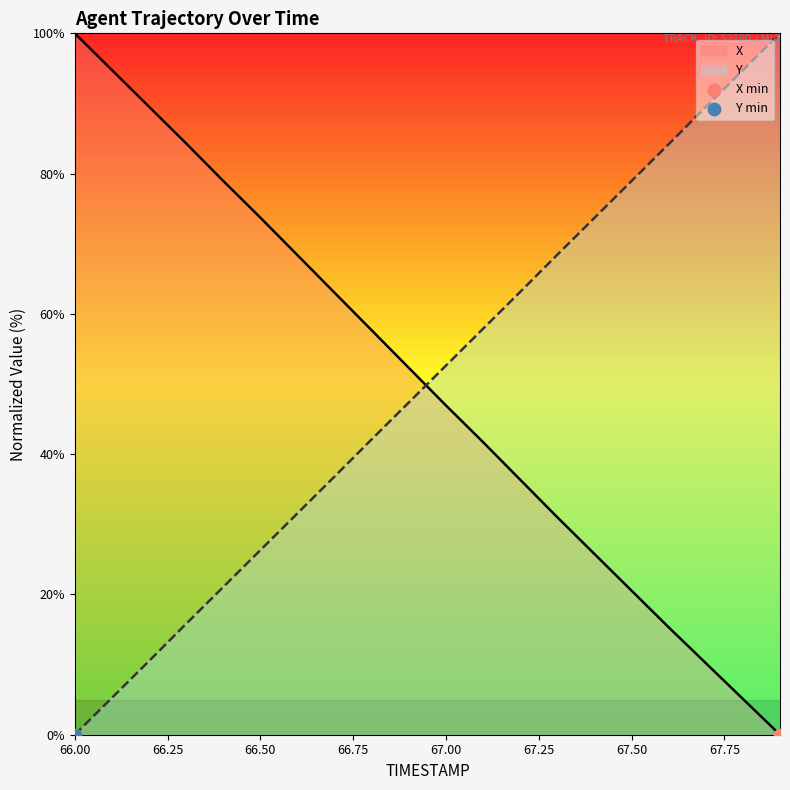

What are all the series names shown in the legend?

X, Y